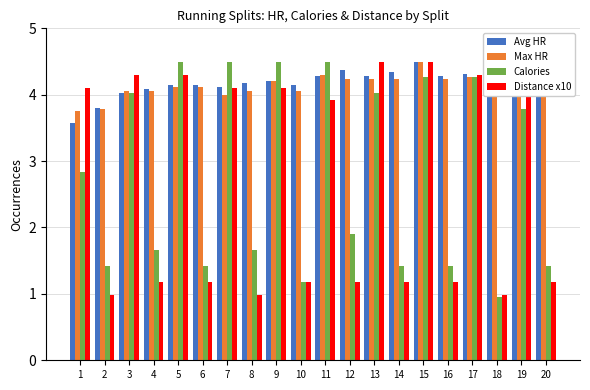

At how many categories does at least one series exceed 2?

20